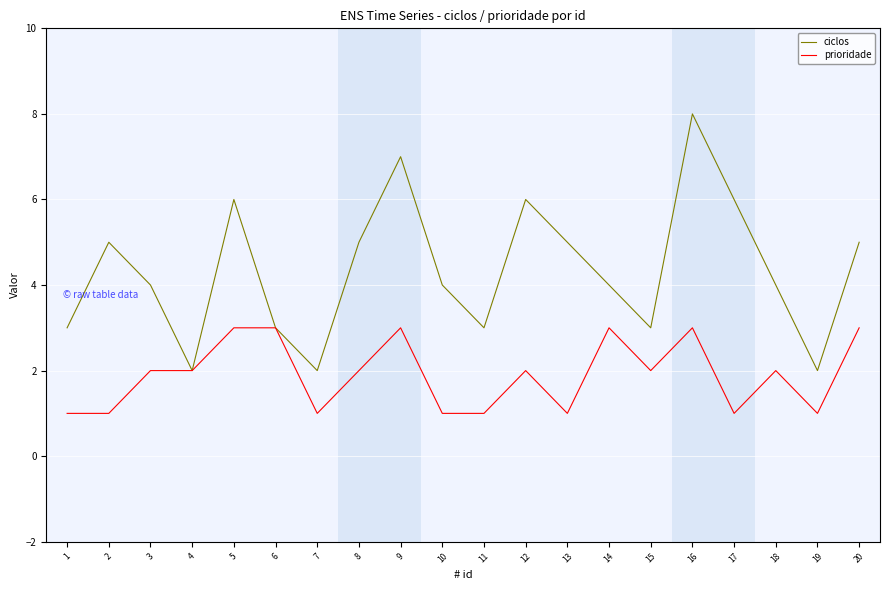

At which category is the sum across all series the highest?

16